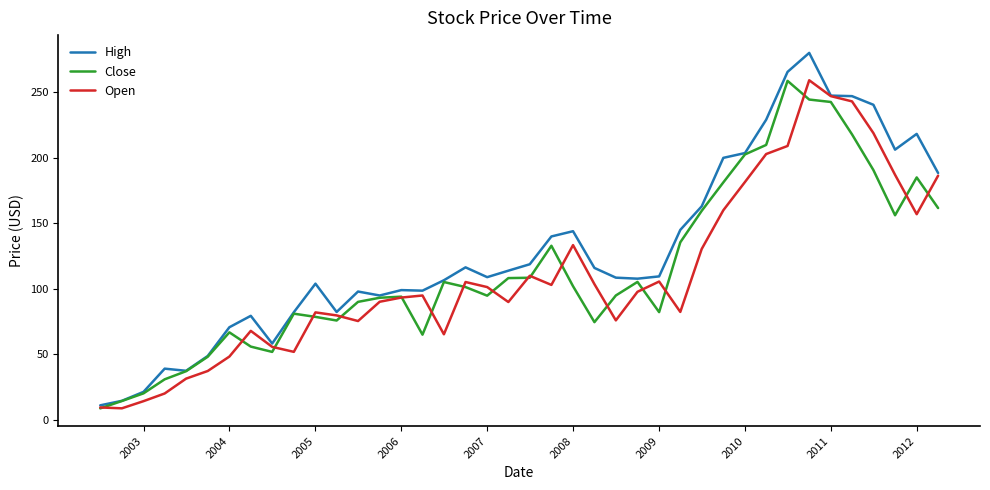

What is the average value of the Open series?

110.5